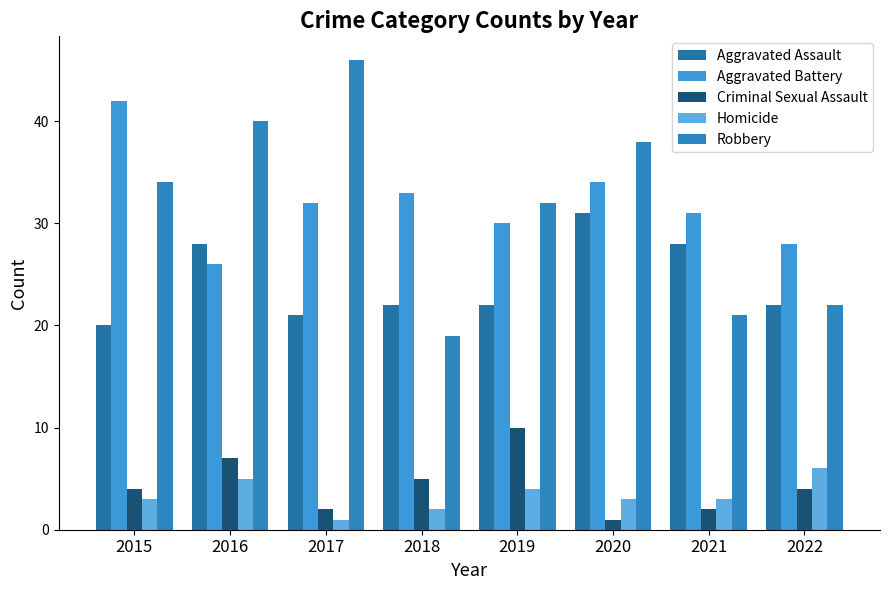

Which has a higher value, 2020 or 2016?

2020